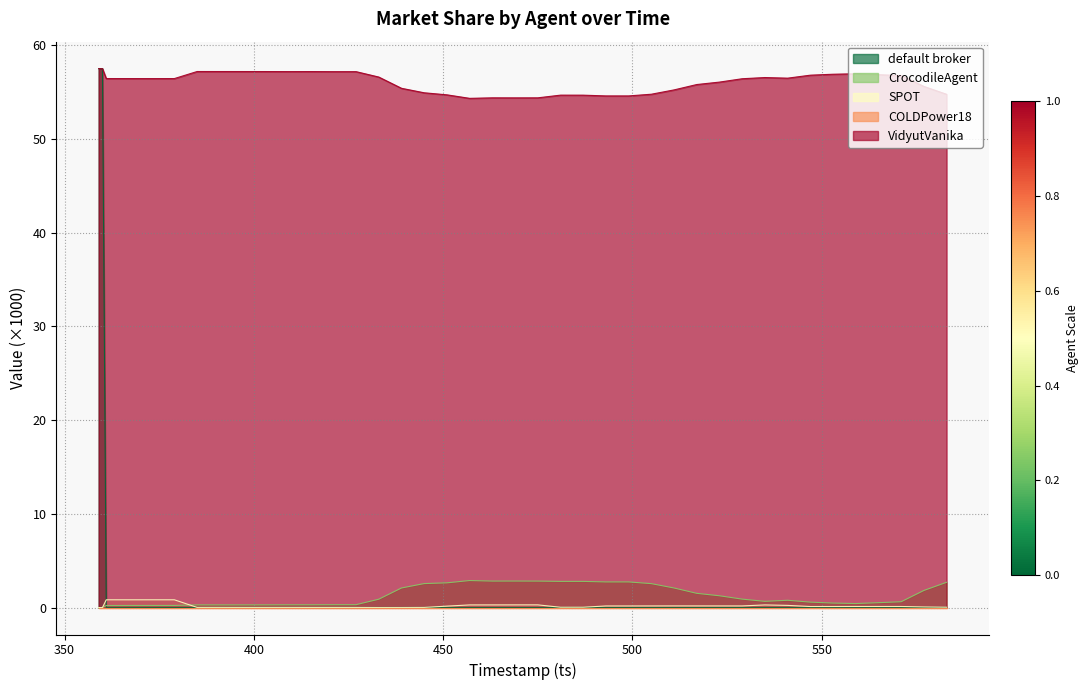

What is the sum of the VidyutVanika values at 433 and 367?

113.0